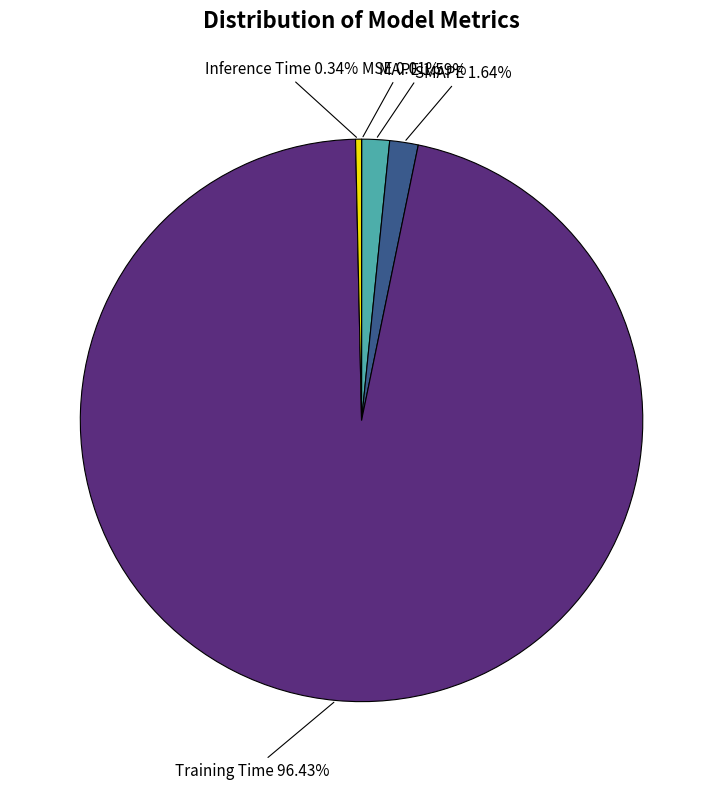

Which slice represents more than half of the pie?

Training Time